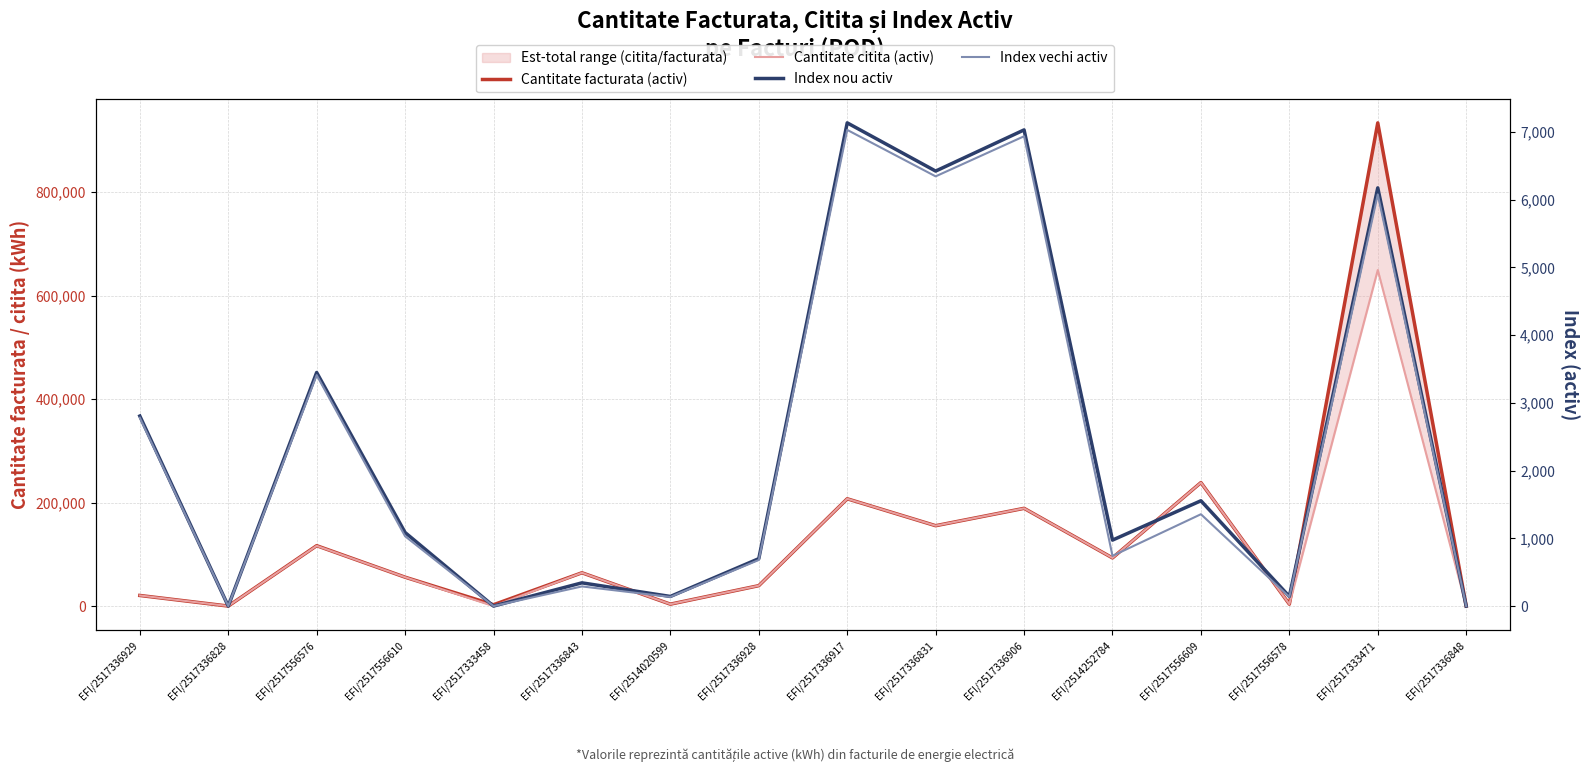

At EFI/2517336917, list the series in order from smallest to largest.

Index vechi activ, Index nou activ, Cantitate facturata (activ), Cantitate citita (activ)